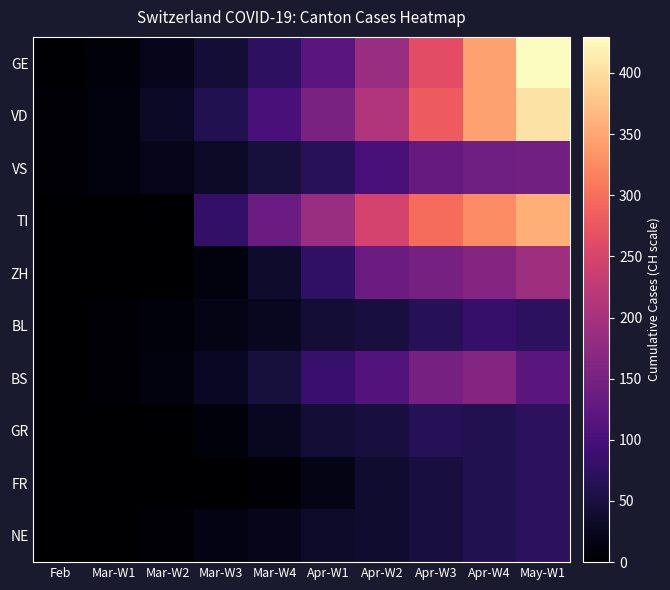

What is the total value across all series at Mar-W1?

38.9